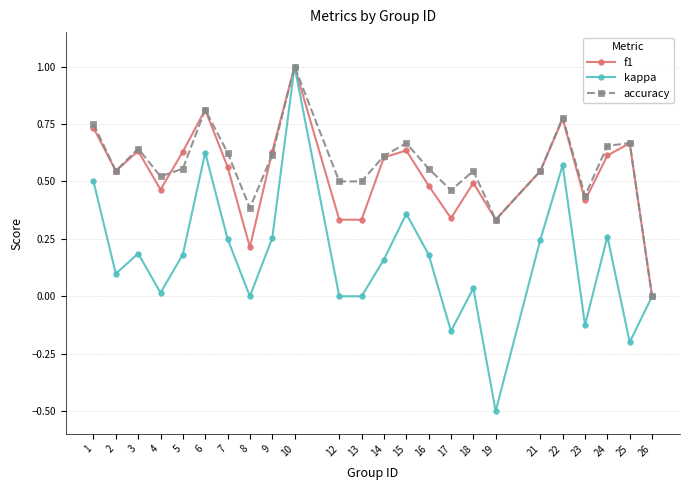

True or false: accuracy has more than 0 points higher than both neighbors.

True